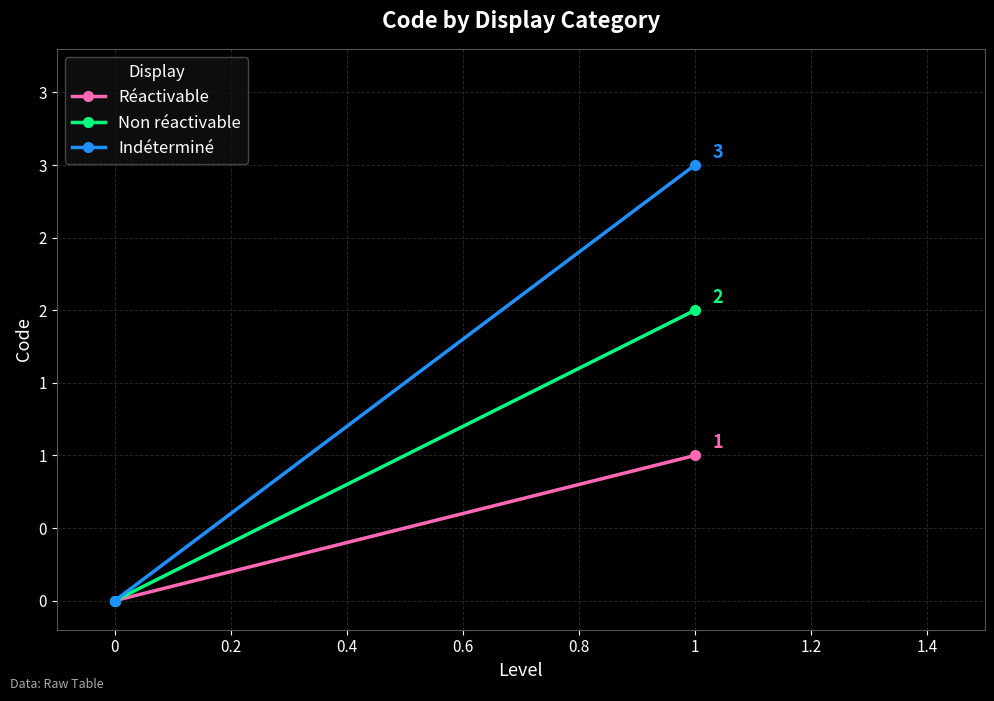

What is the average value of the Non réactivable series?

1